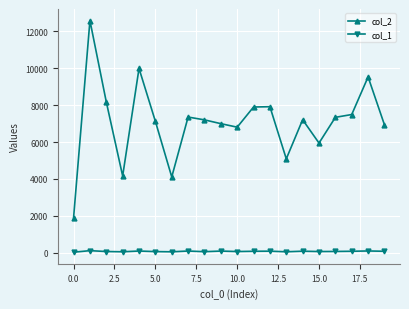

True or false: col_2 and col_1 intersect in this chart.

False